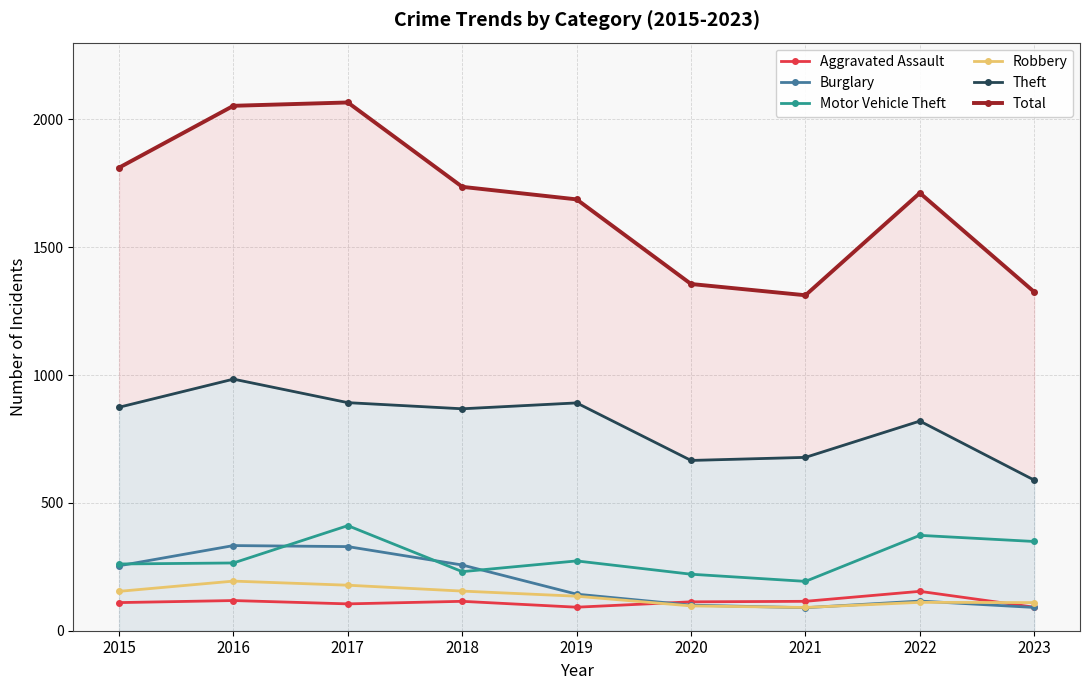

What is the highest value of the Aggravated Assault series?

154